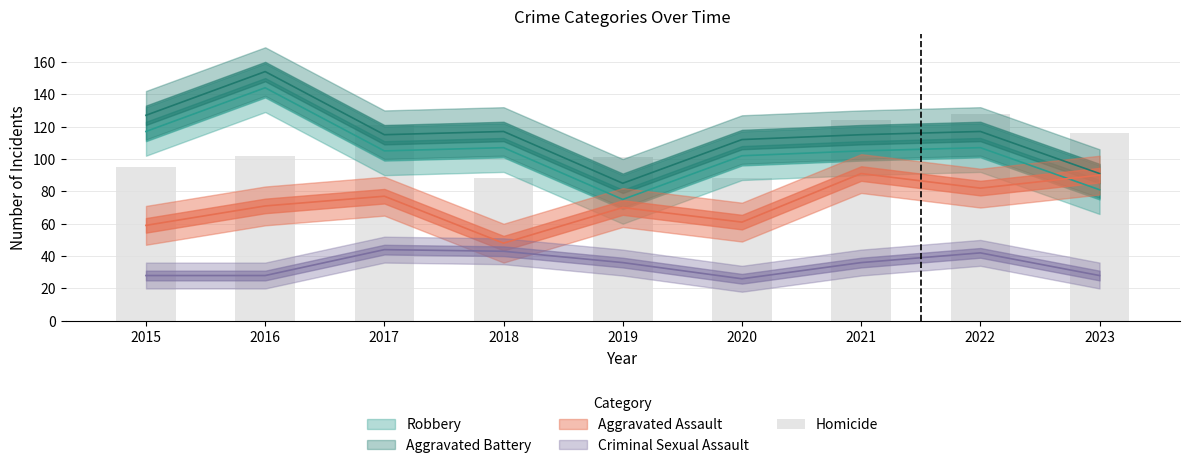

Are the bars grouped side by side (vs. stacked)?

No